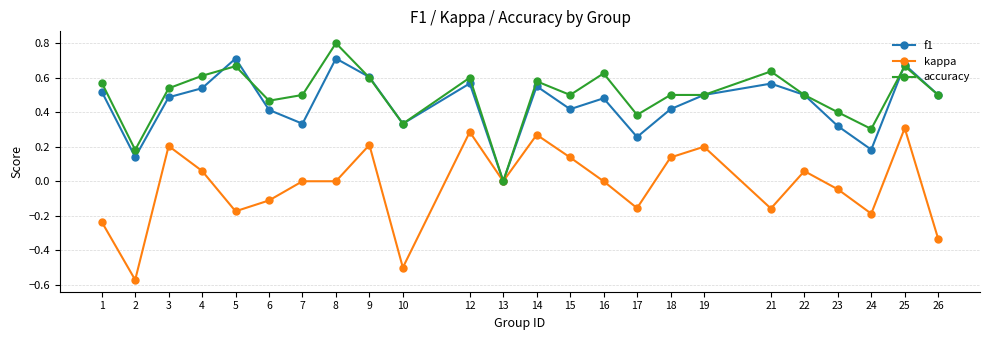

What is the value of the kappa point at the 6th from the left?

-0.1